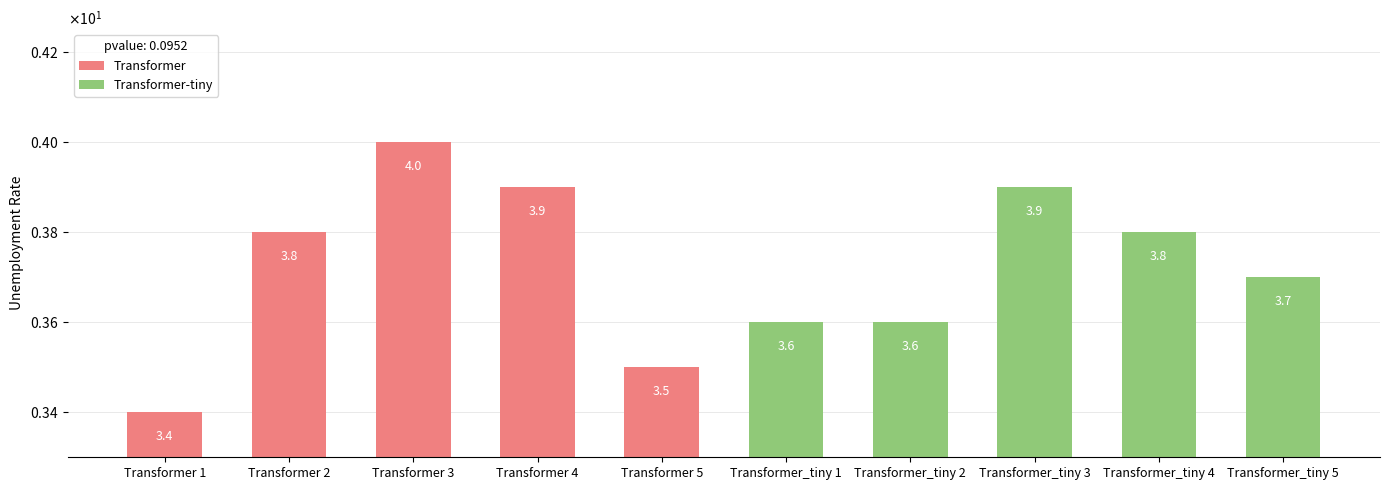

Reading left to right, extract all data points from this chart.

Transformer: 1948 M01=3.4	1948 M02=3.8	1948 M03=4.0	1948 M04=3.9	1948 M05=3.5
Transformer-tiny: 1948 M01=3.6	1948 M02=3.6	1948 M03=3.9	1948 M04=3.8	1948 M05=3.7